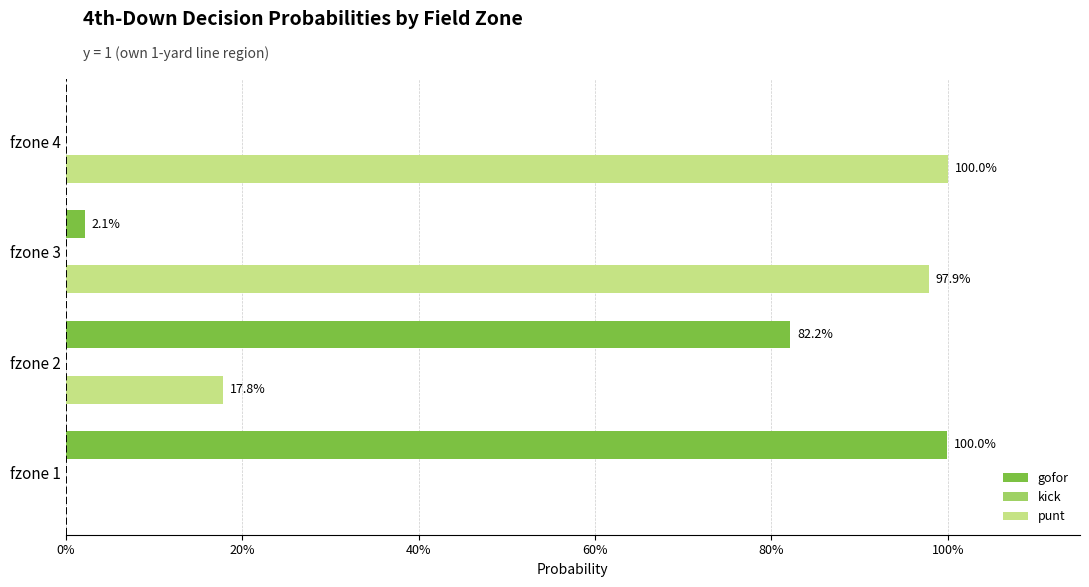

Which series has the widest spread of values?

gofor